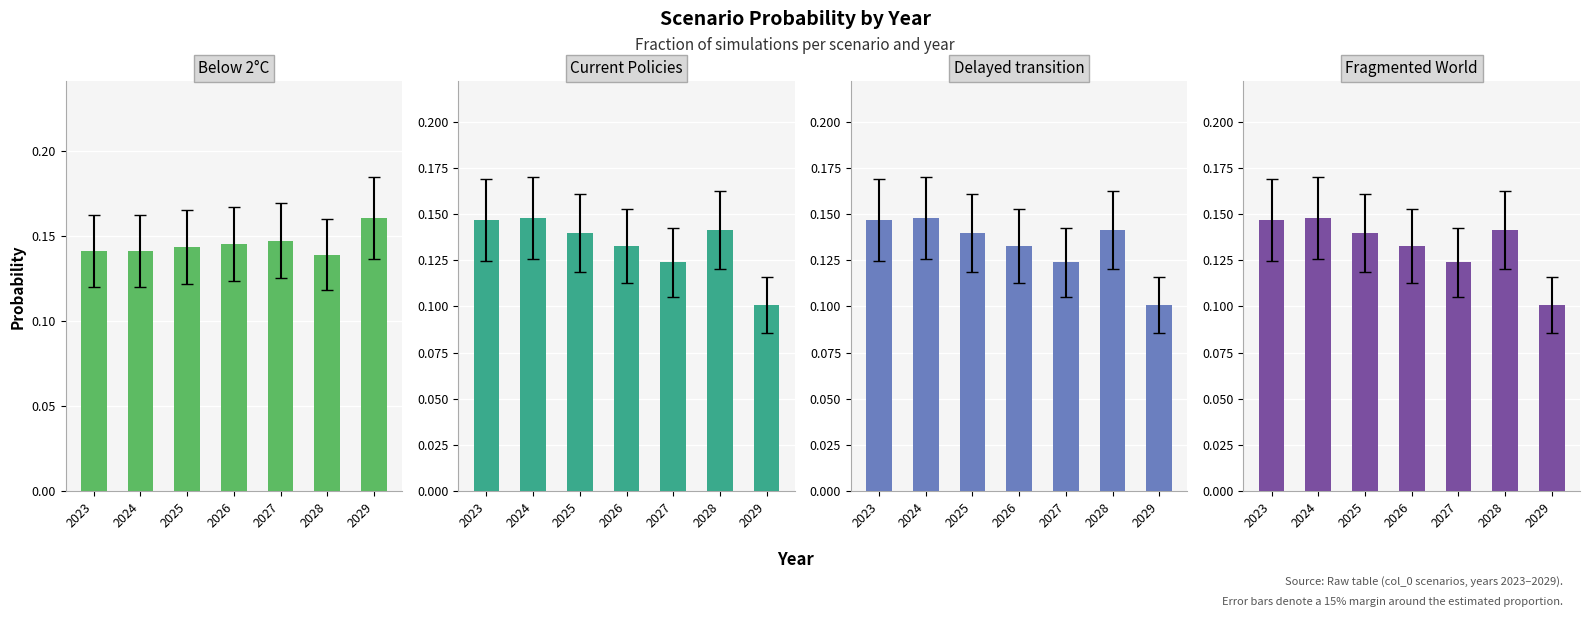

What is the sum of the Delayed transition values at 2029 and 2028?

0.2